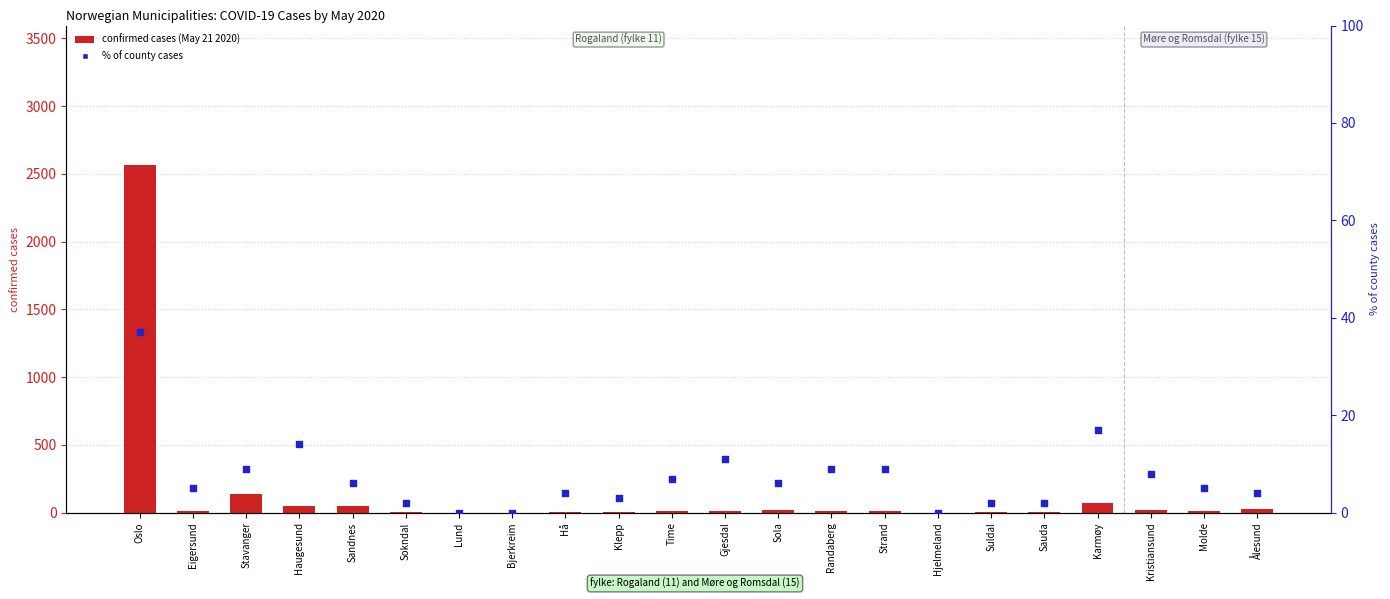

What are all the series names shown in the legend?

confirmed cases (May 21 2020), % of county cases